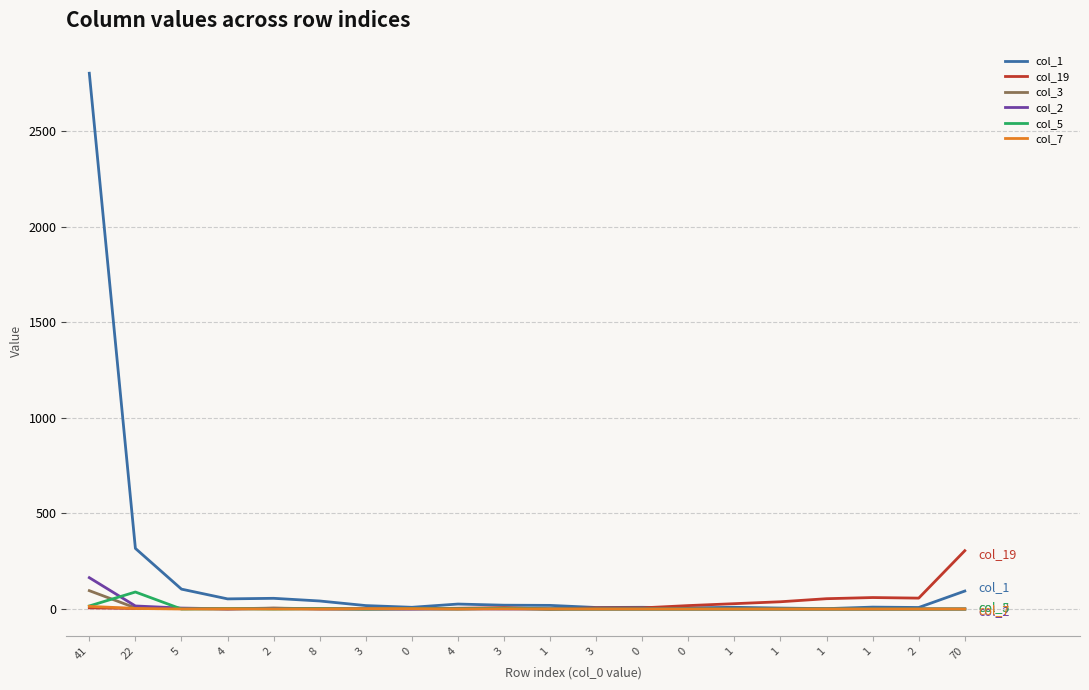

What is the highest value of the col_19 series?

305